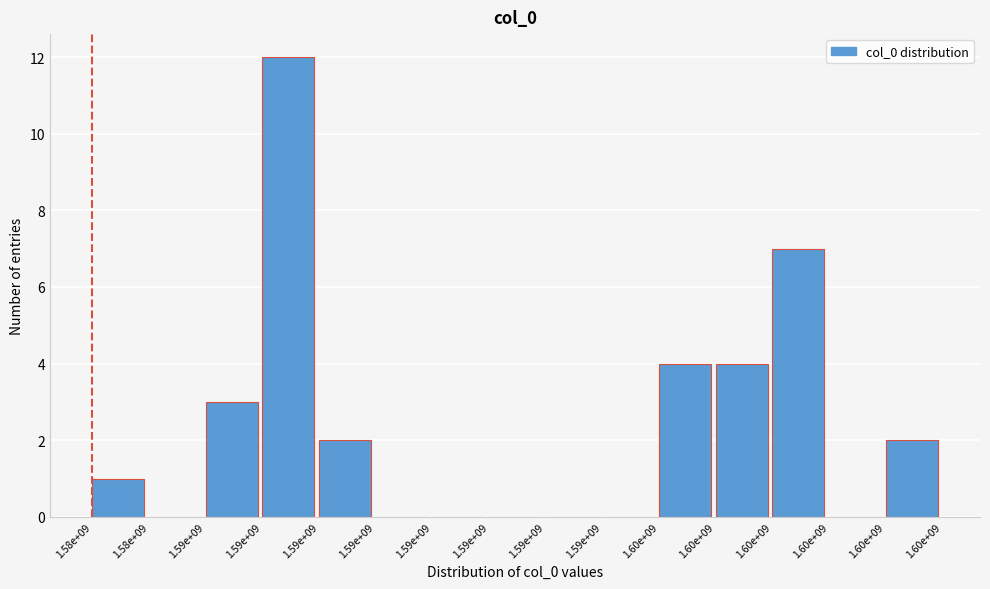

How many data points does each series have?

15